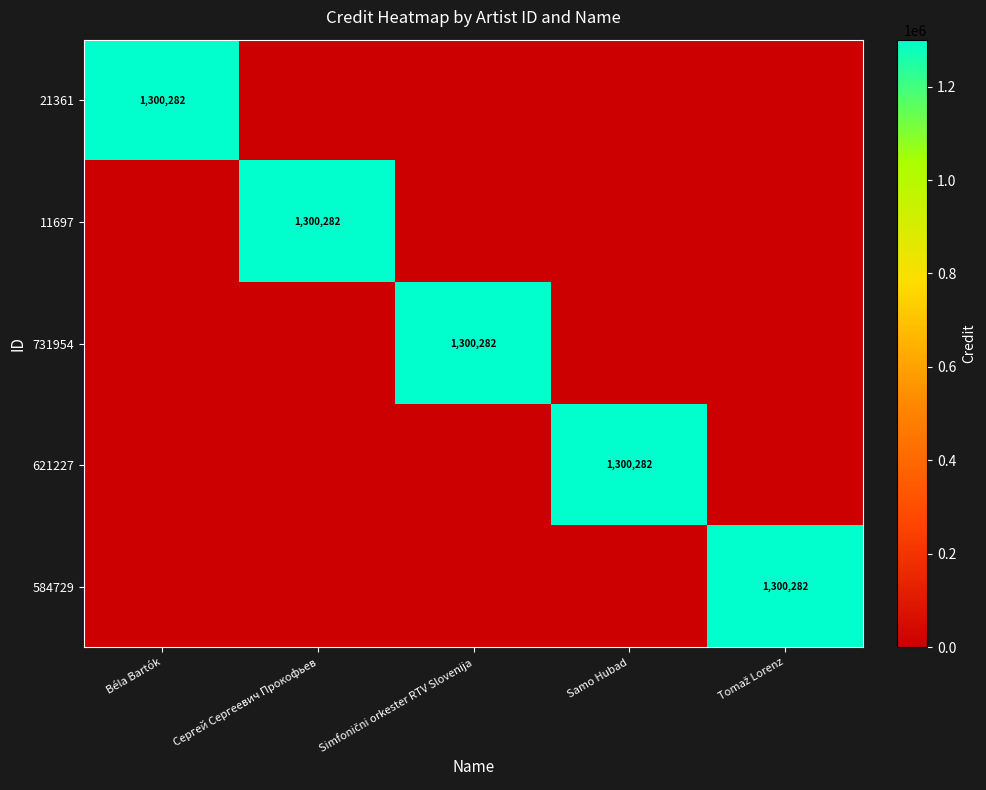

The value of 21361 at Béla Bartók is 1300282. True or false?

True